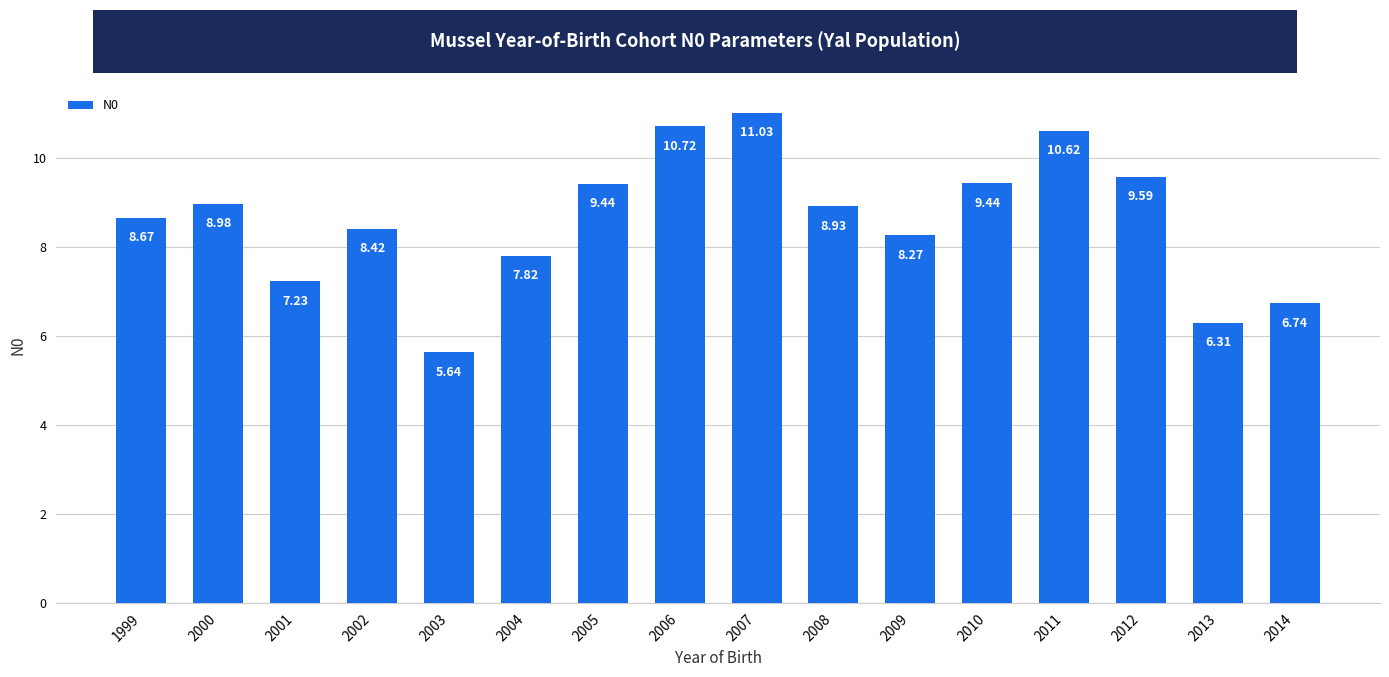

How many distinct data groups are displayed?

1